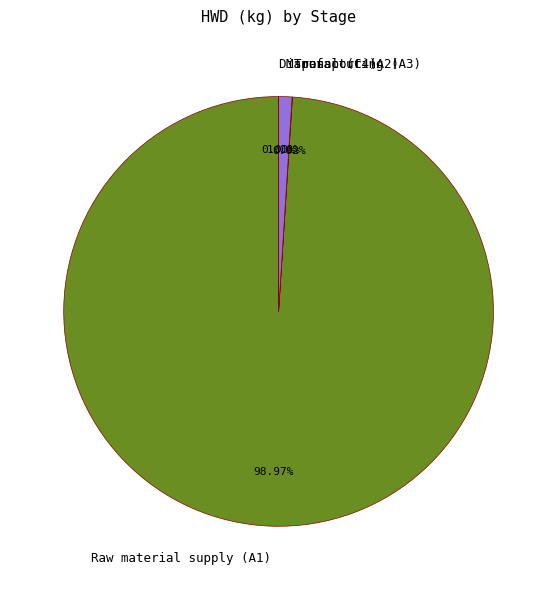

Which slice represents more than half of the pie?

Raw material supply (A1)